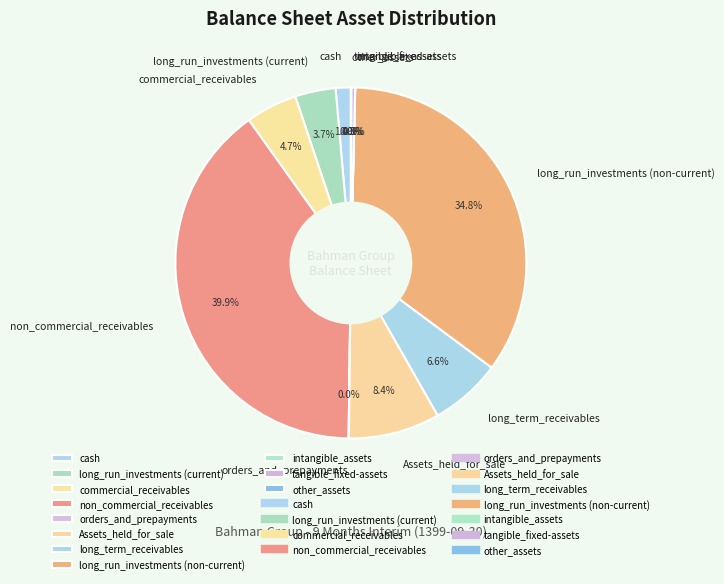

Which category has the biggest portion of the pie?

non_commercial_receivables